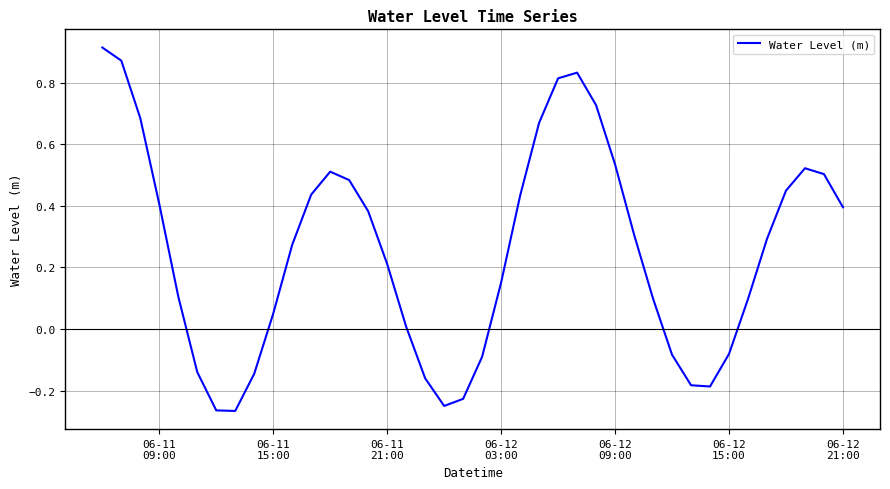

What is the difference between the maximum and minimum values?

1.2